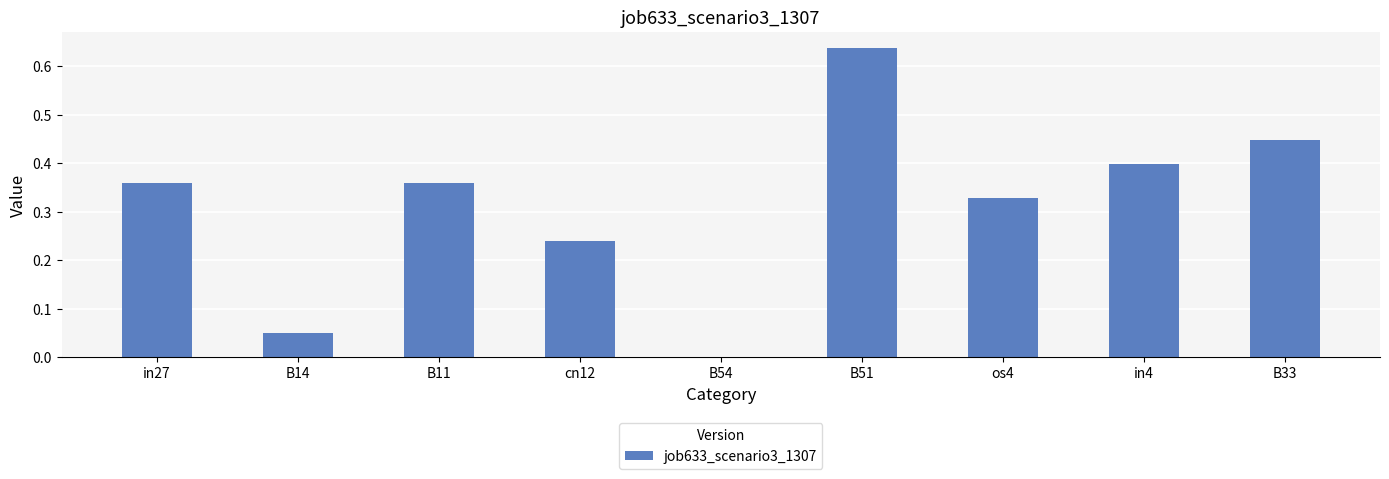

Which category has the highest value across all series?

B51